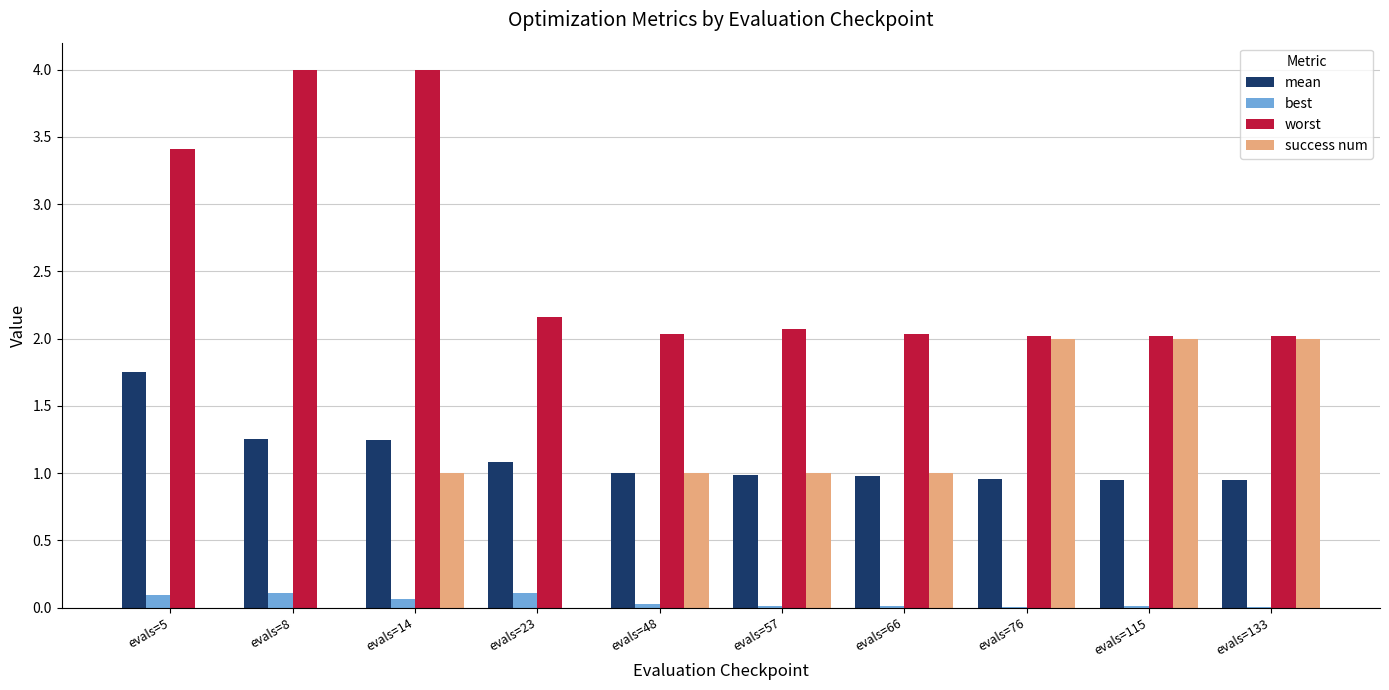

True or false: best has a value of 0.0 at evals=115.

True